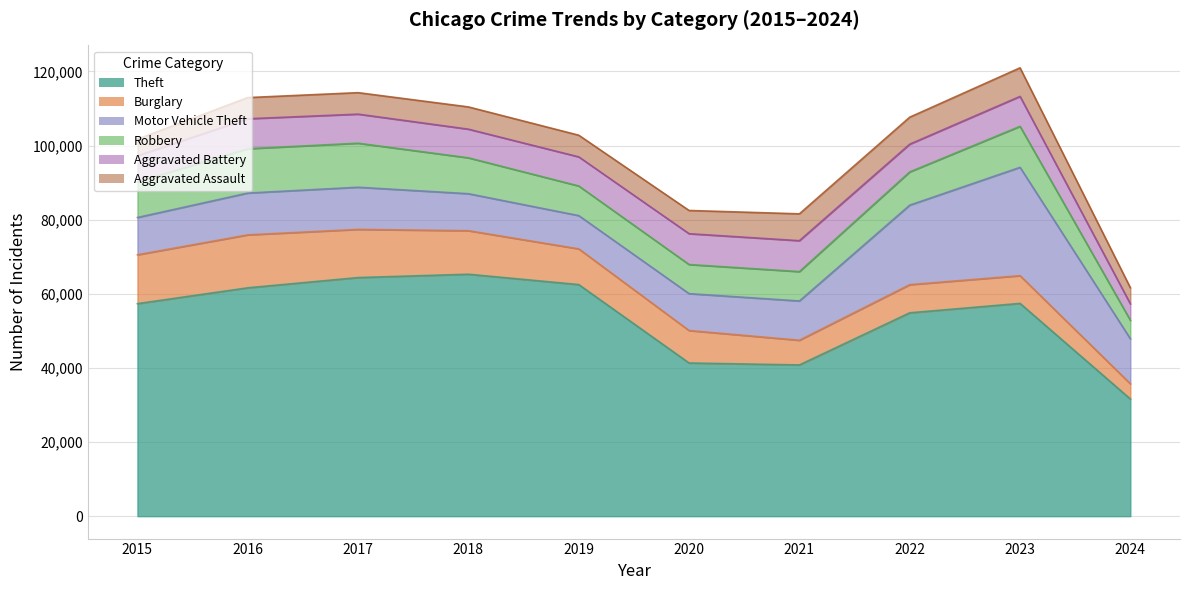

True or false: Theft has a value of 69333 at 2020.

False